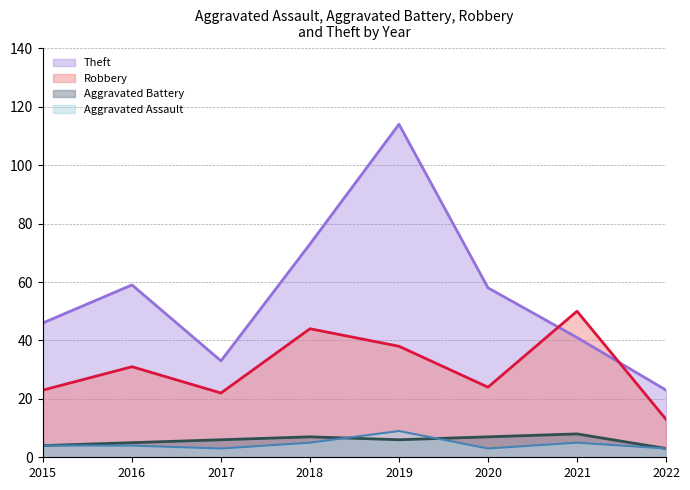

How many series are shown in this chart?

4